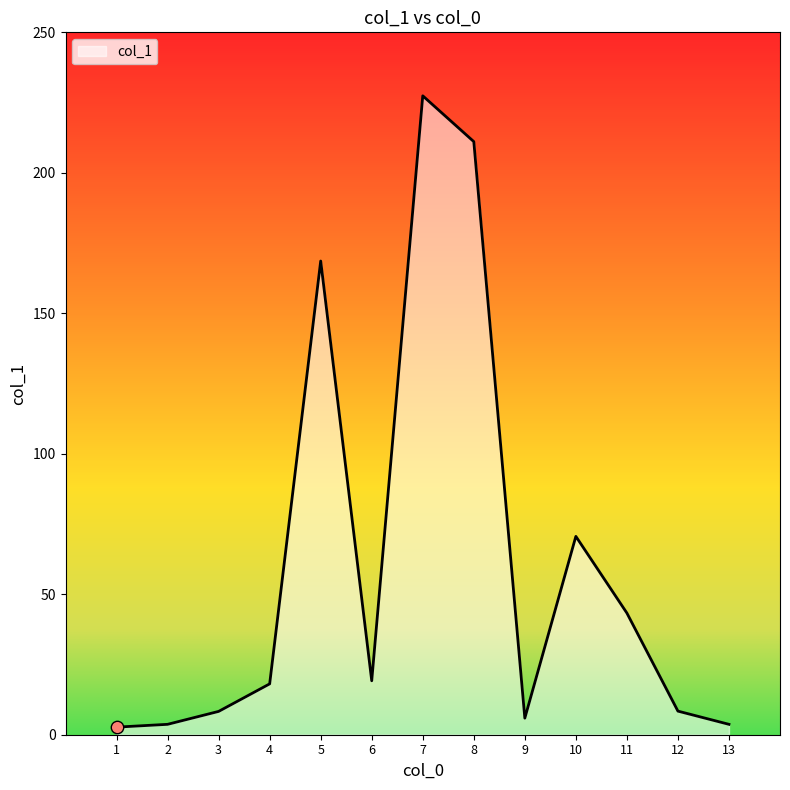

What is the change in value from 7 to 10?

-156.8